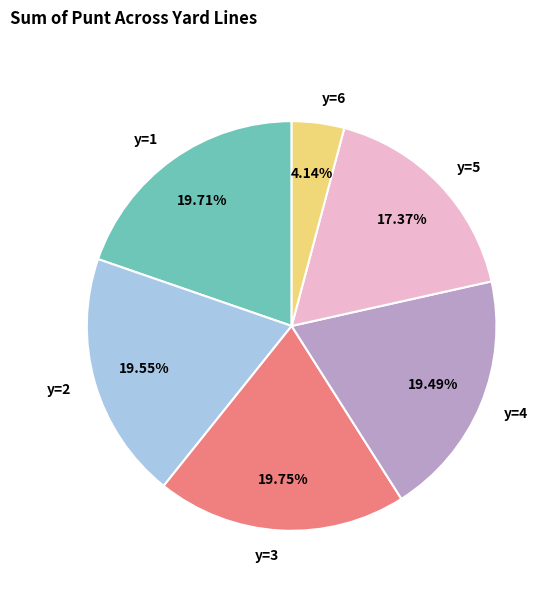

Is there any slice that represents more than half of the pie?

No